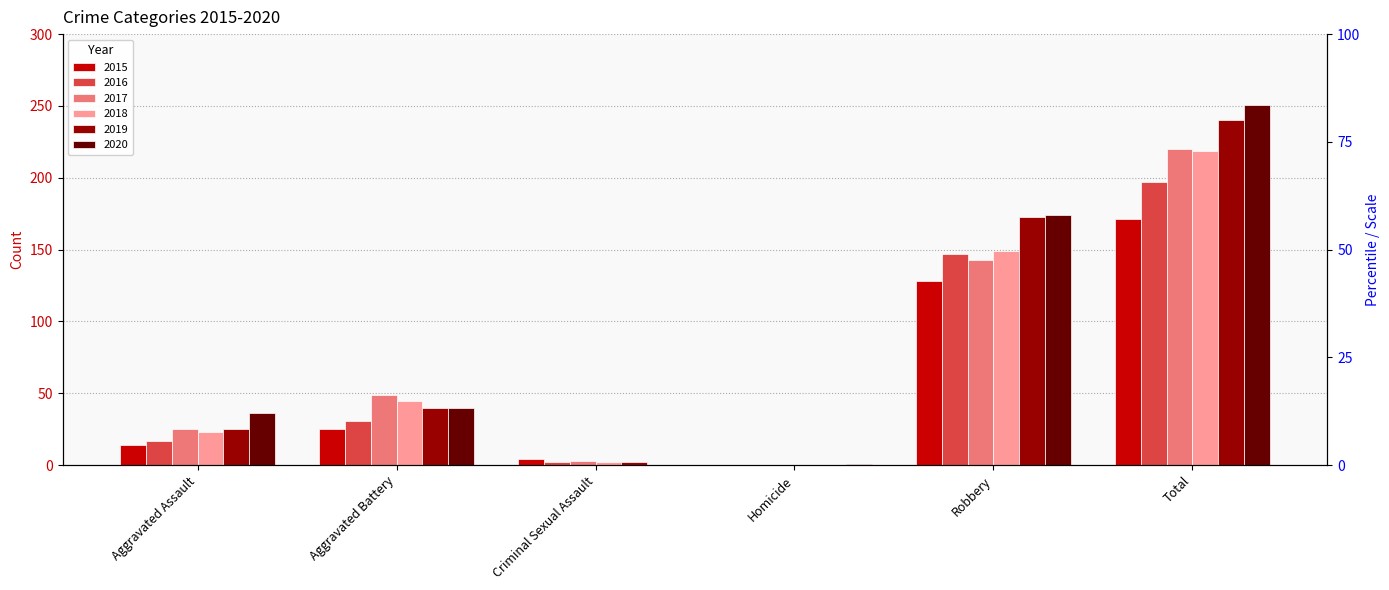

What position from the left is Homicide?

4